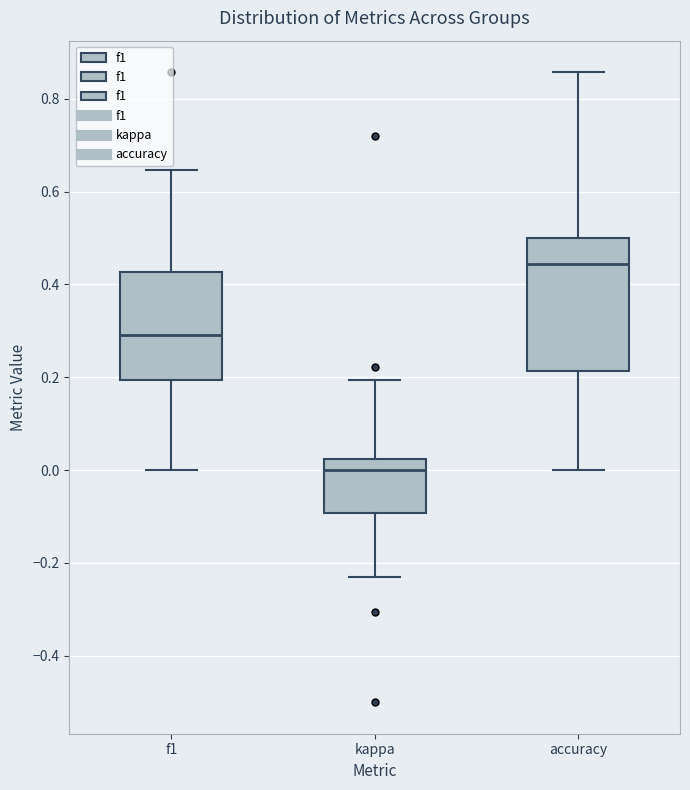

Where does the upper whisker of the box for kappa end on the y-axis? The values are not printed on the chart, so give them approximately, as read against the axis.

0.20